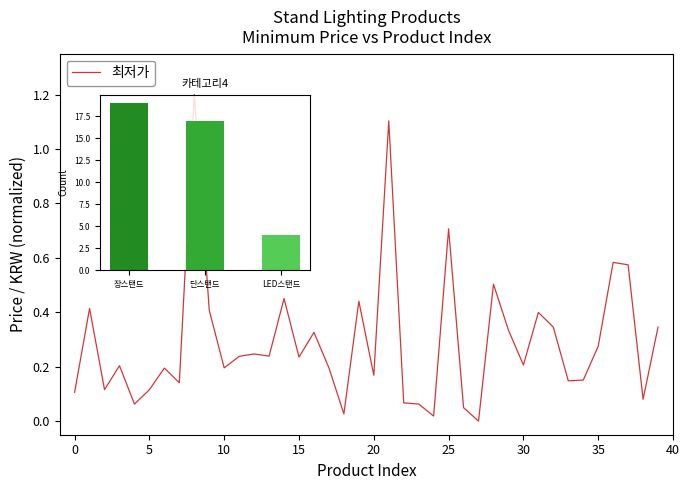

What is the approximate value at 19?

0.4